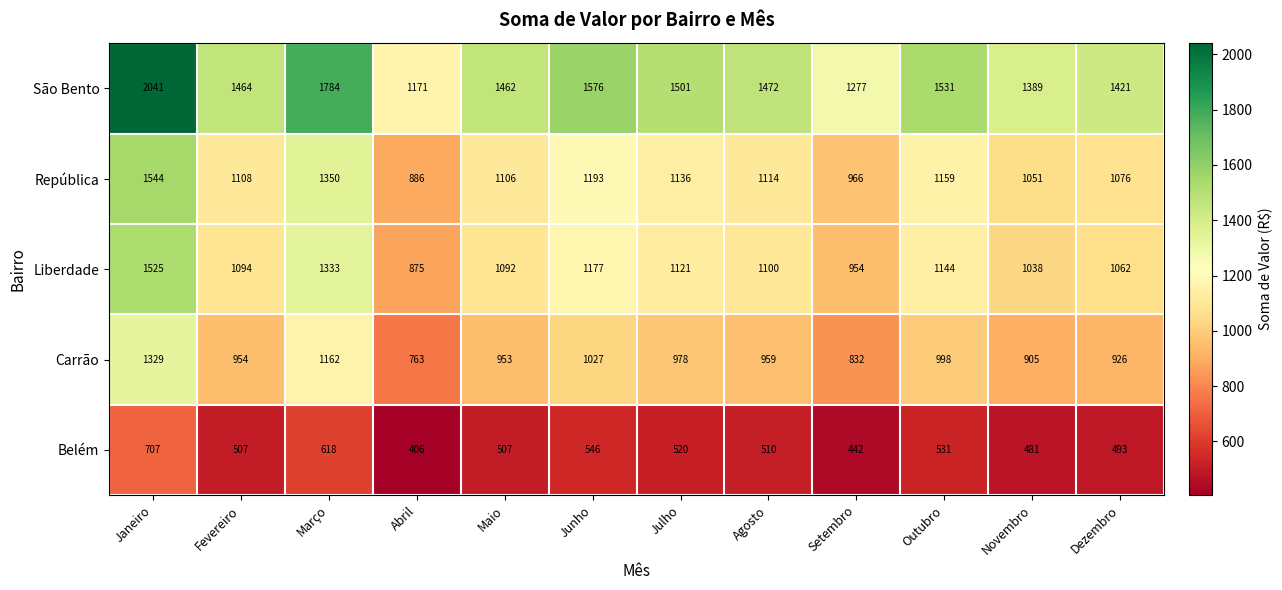

At which category is the sum across all series the highest?

Janeiro